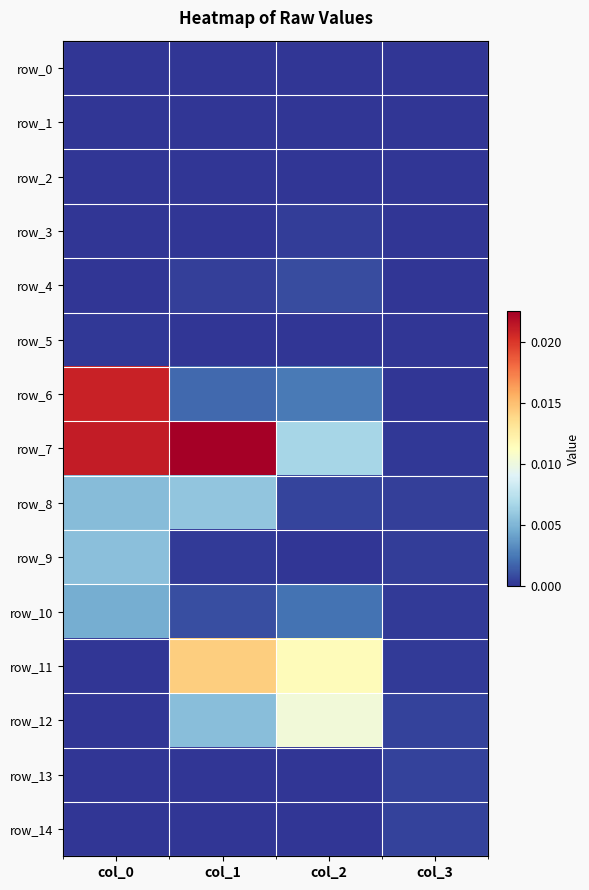

True or false: row_10 has a value of 0.0 at col_0.

True